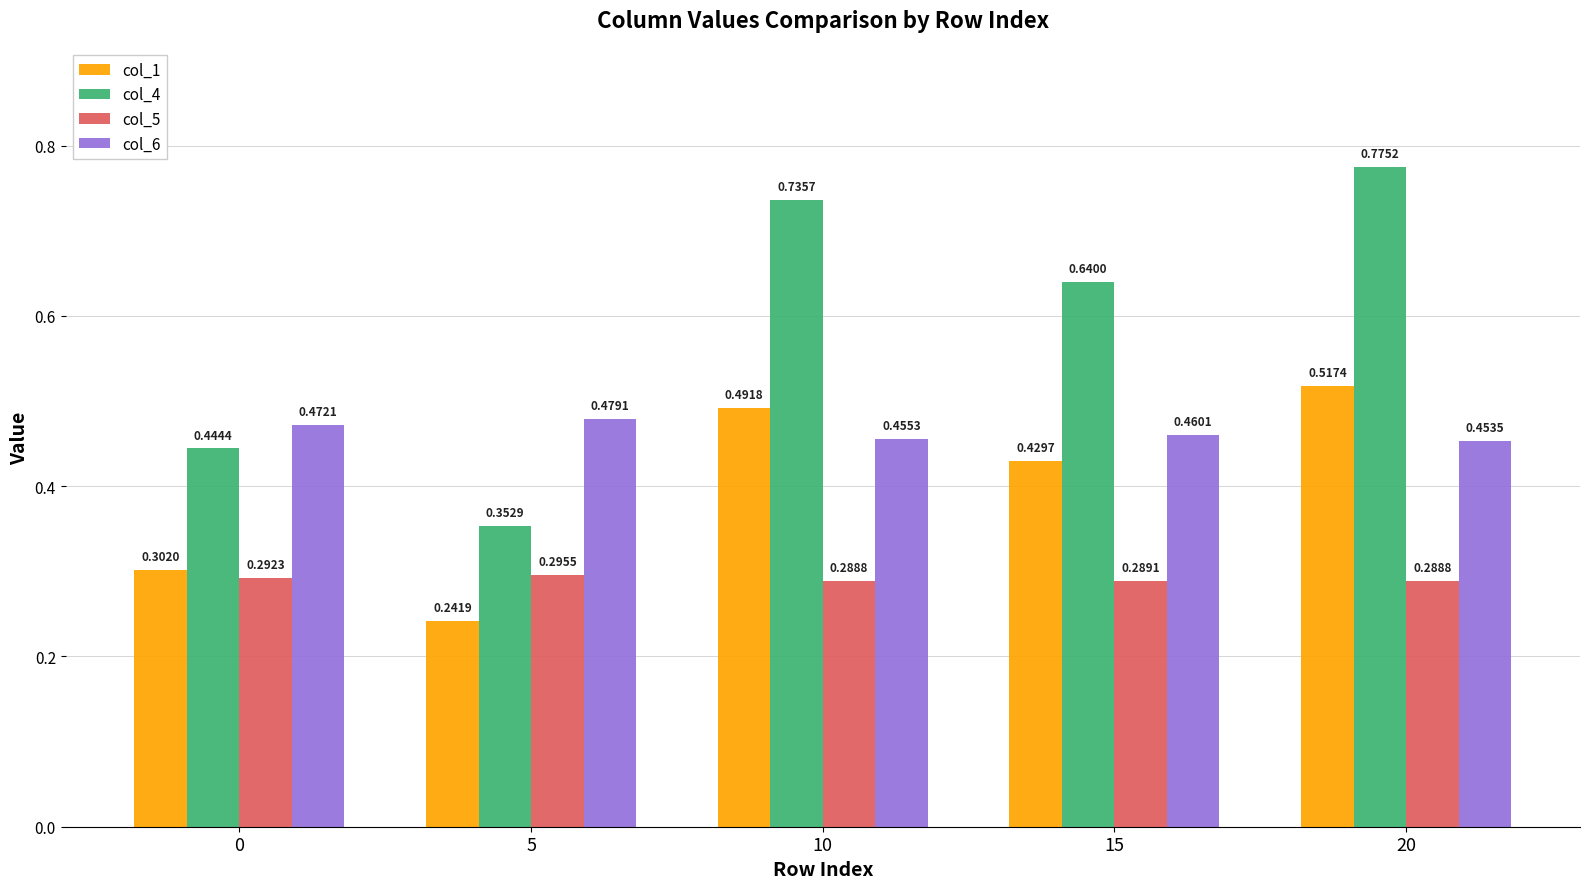

Is the value of col_5 at 15 greater than the value of col_6 at 0?

No